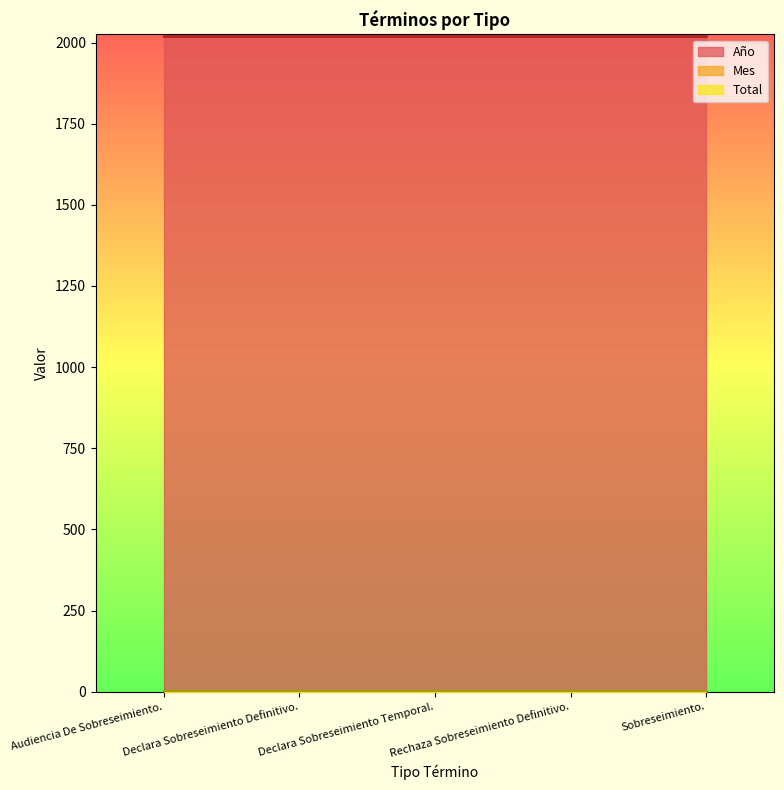

What is the label of the 1st point from the right?

Sobreseimiento.